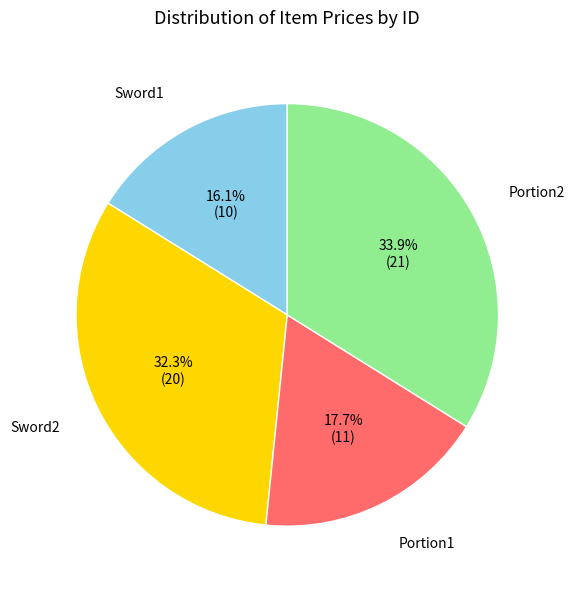

Is there any slice that represents more than half of the pie?

No